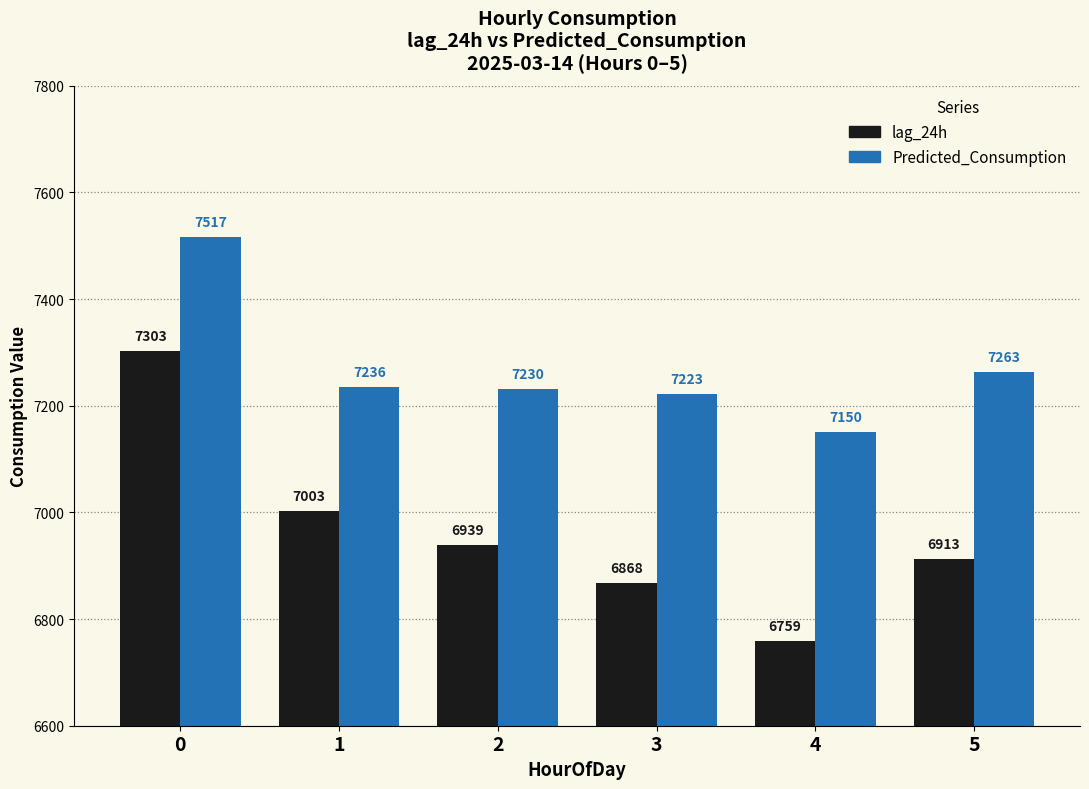

Which series has the largest total across all categories?

Predicted_Consumption